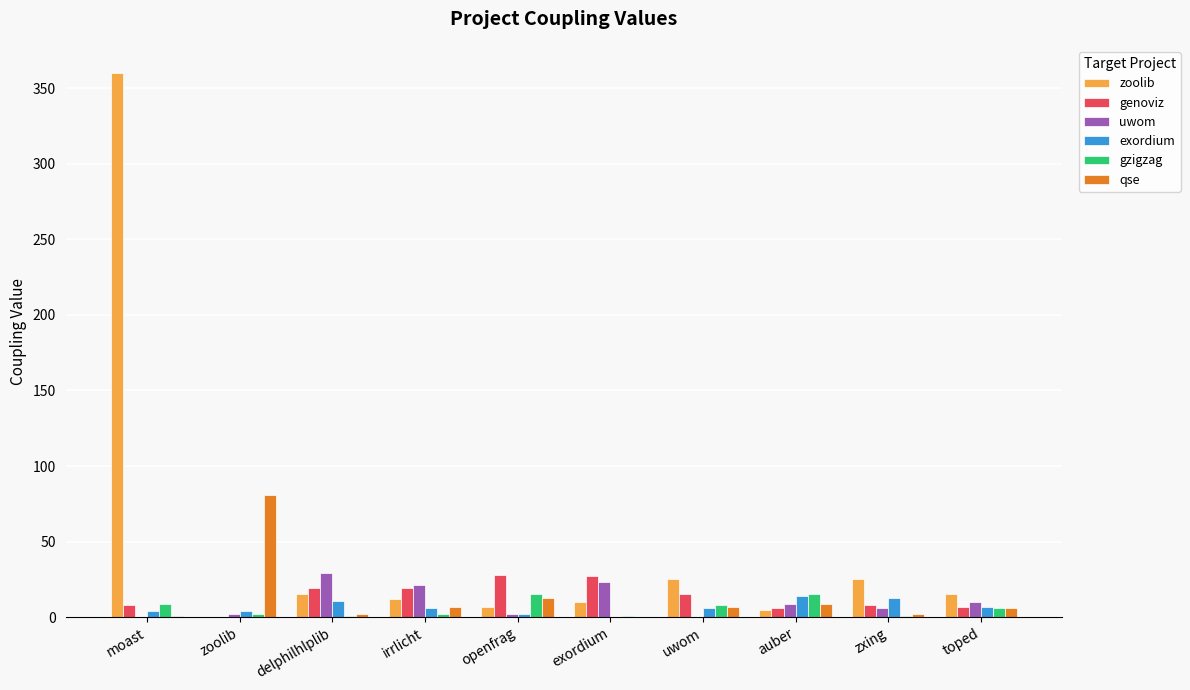

At which category is the sum across all series the highest?

moast